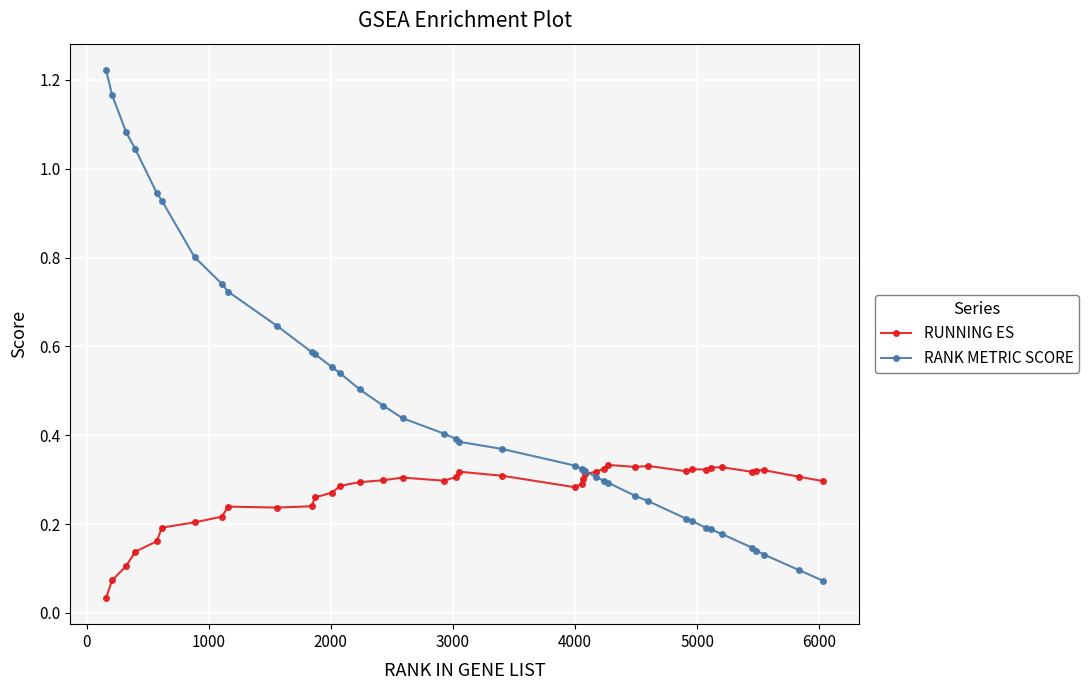

List the series in order of their peak value, lowest first.

RUNNING ES, RANK METRIC SCORE